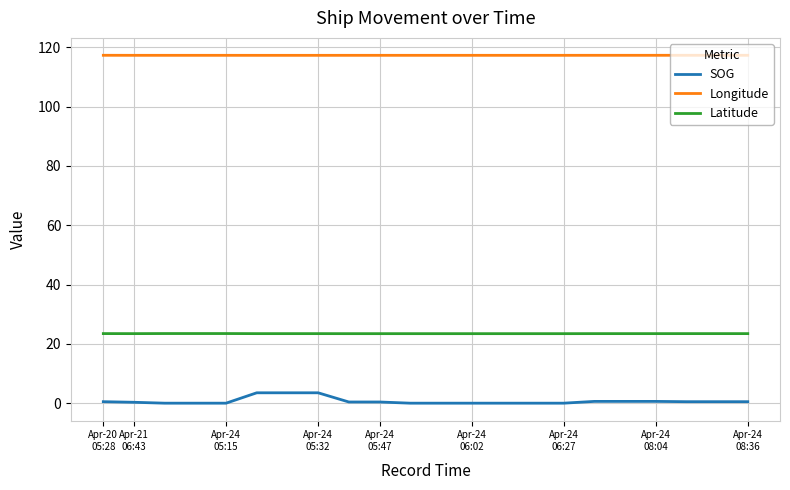

What are all the series names shown in the legend?

SOG, Longitude, Latitude